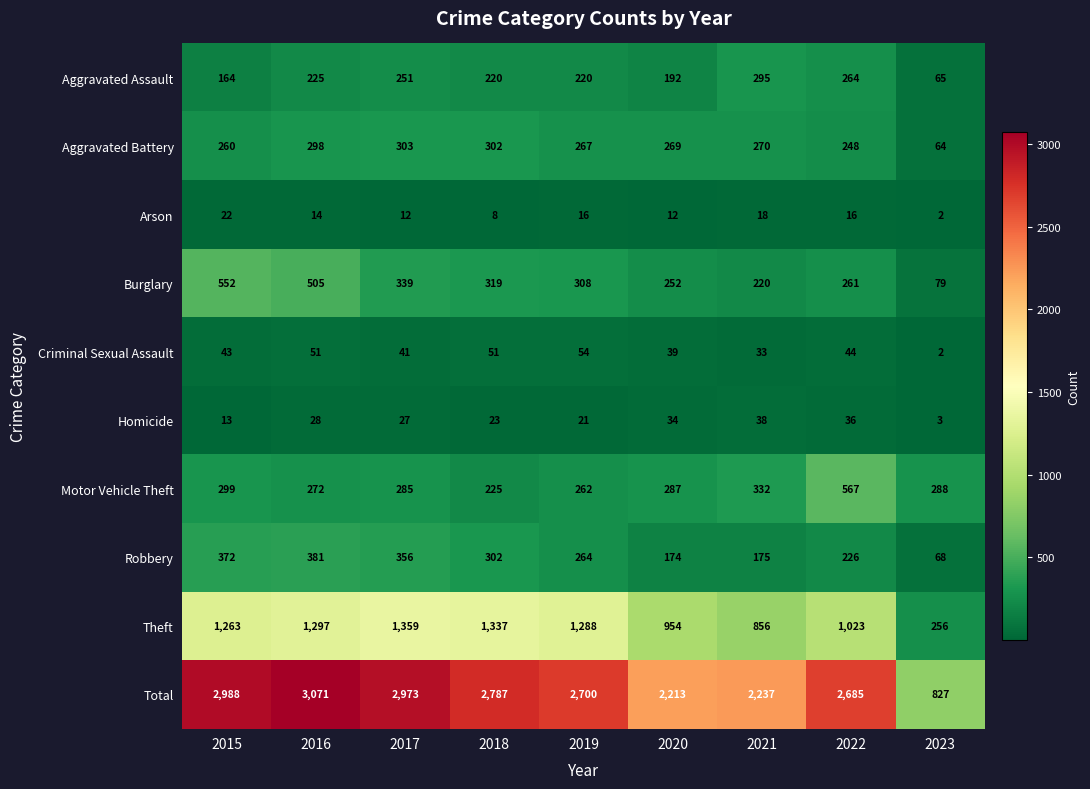

What is the sum of all Homicide values?

223